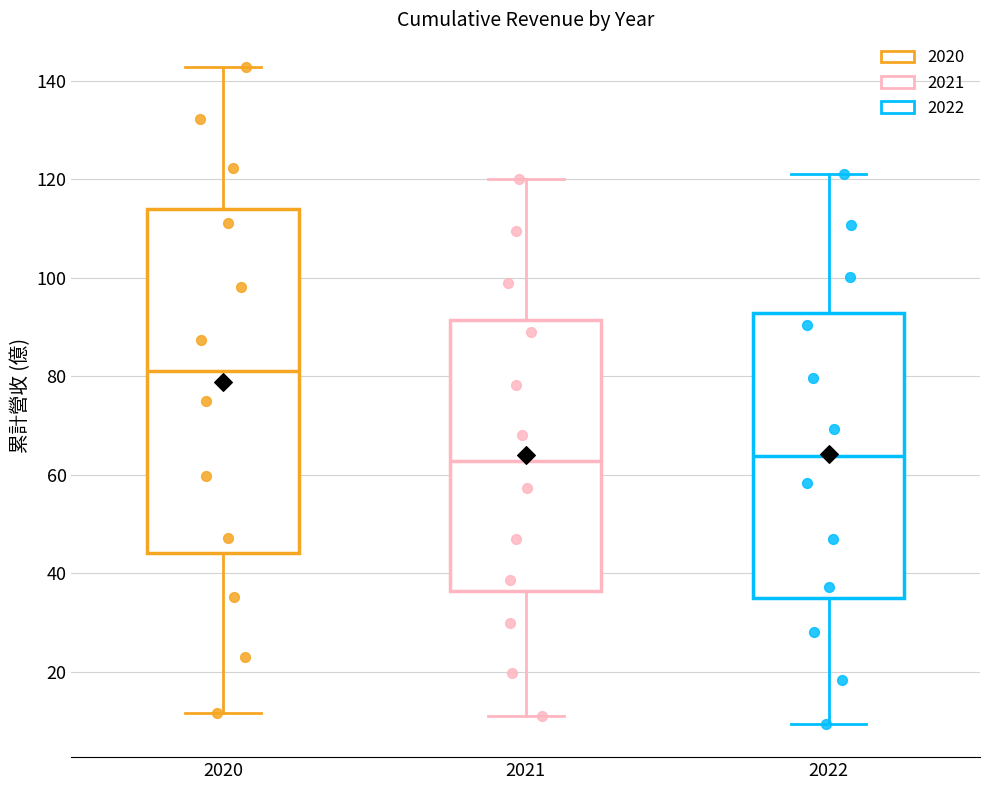

Reading left to right, transcribe this box plot: for each box, give where its median line is, the range the box spans, and where its two whiskers end, as read against the y-axis. The values are not printed on the chart, so give them approximately, as read against the axis.

2020: median 82, box 44 to 114, whiskers 12 to 142
2021: median 62, box 36 to 92, whiskers 12 to 120
2022: median 64, box 36 to 92, whiskers 10 to 122